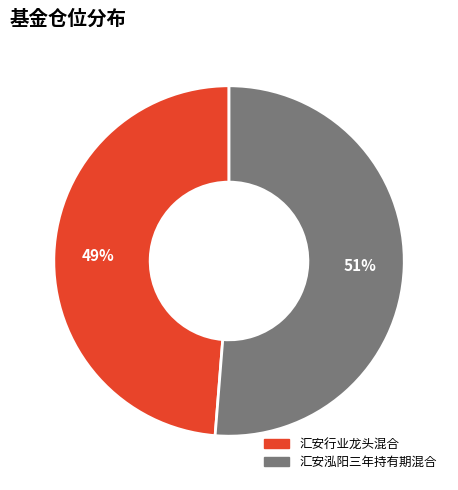

Is there a majority slice in this chart?

Yes